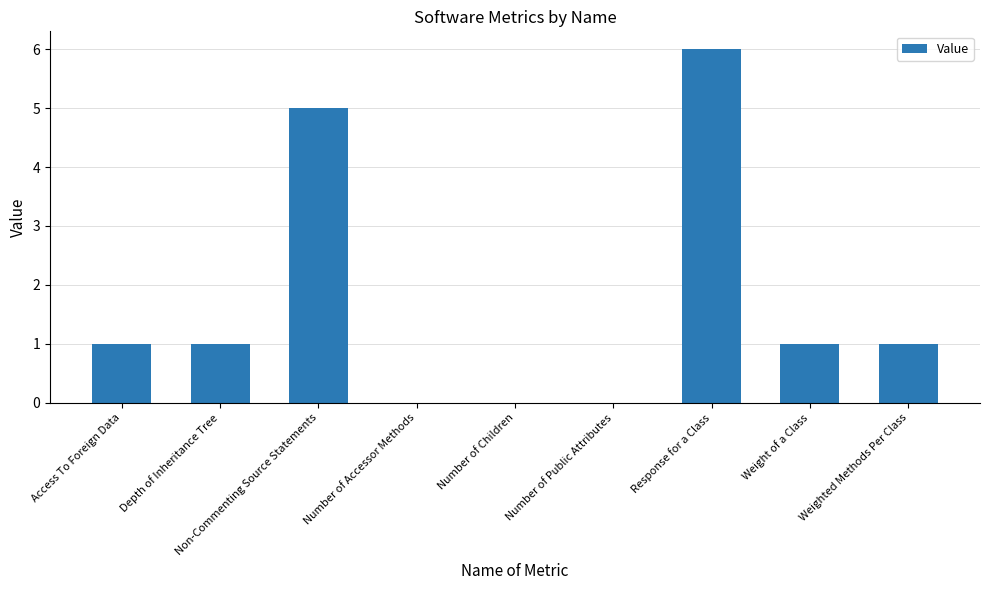

What is the difference between the values at Weighted Methods Per Class and Non-Commenting Source Statements?

4